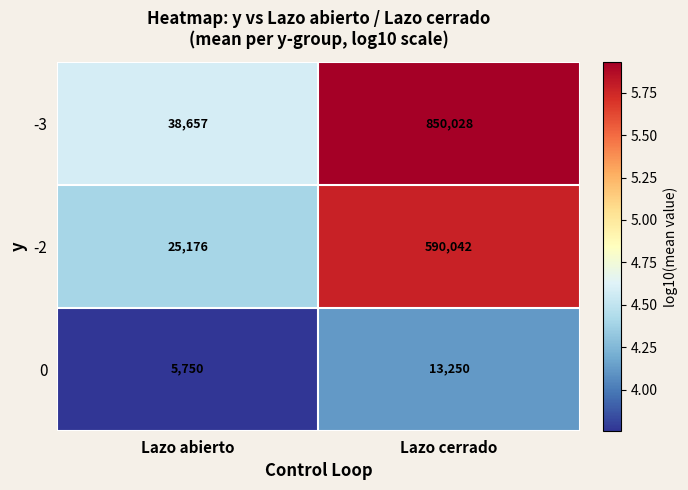

Which series has the largest total across all categories?

-3